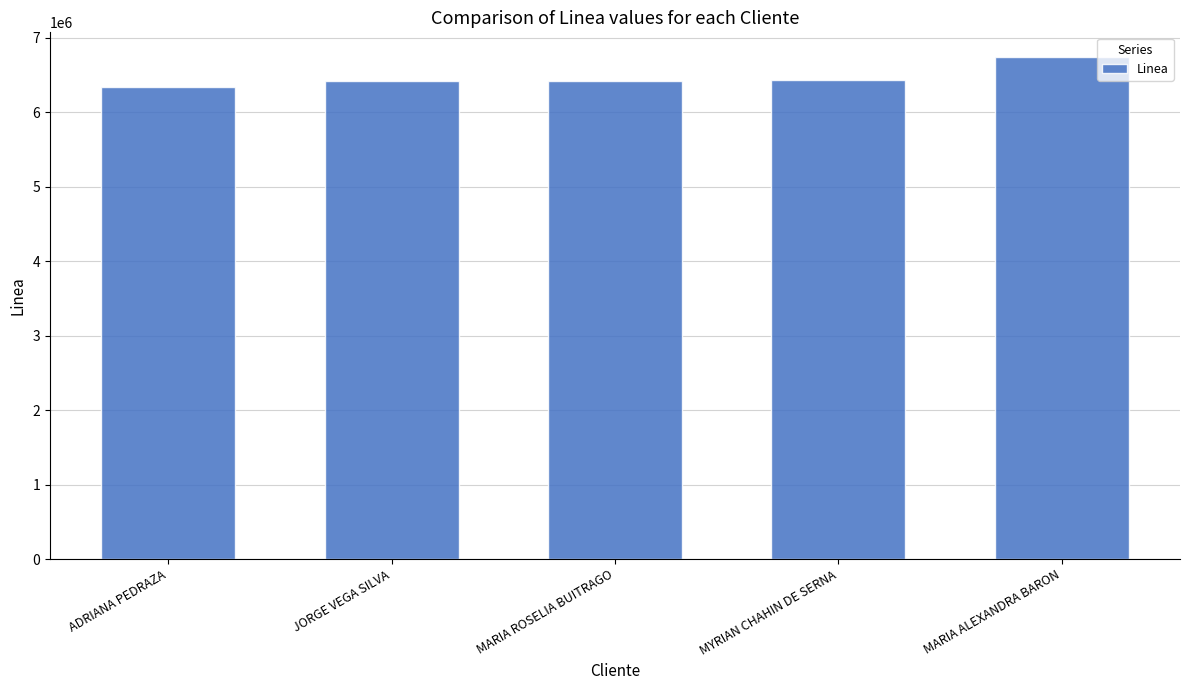

What is the minimum value shown in the chart?

6342628